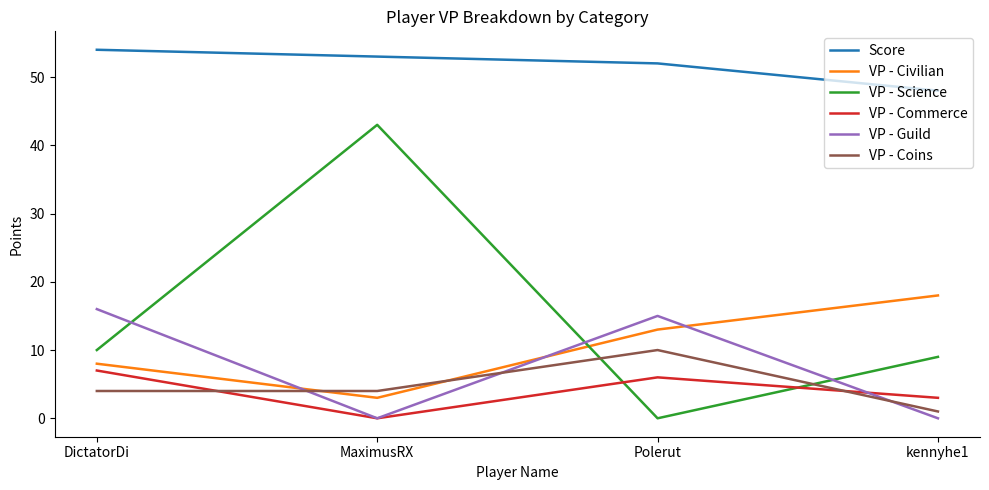

At which category is the sum across all series the highest?

MaximusRX